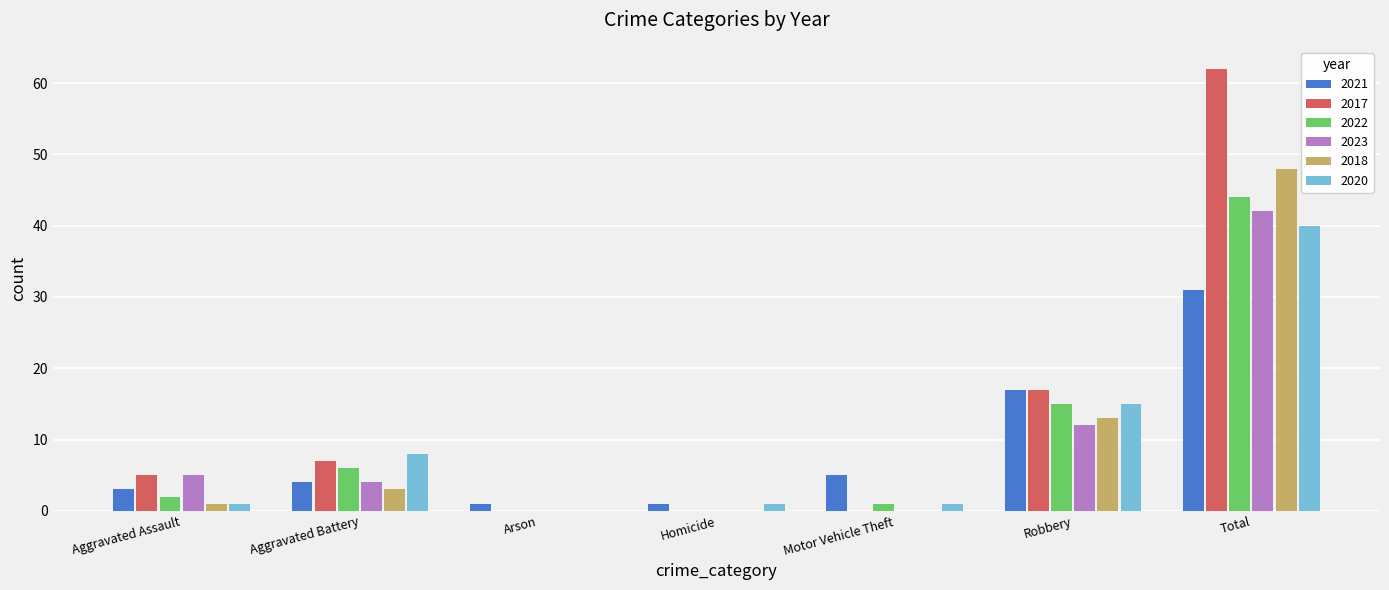

What is the average value of the 2020 series?

9